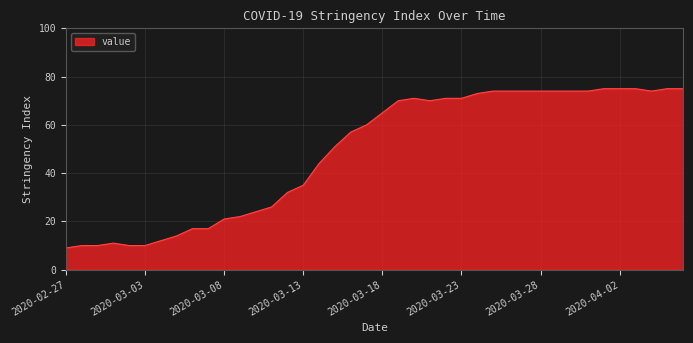

What is the minimum value shown in the chart?

9